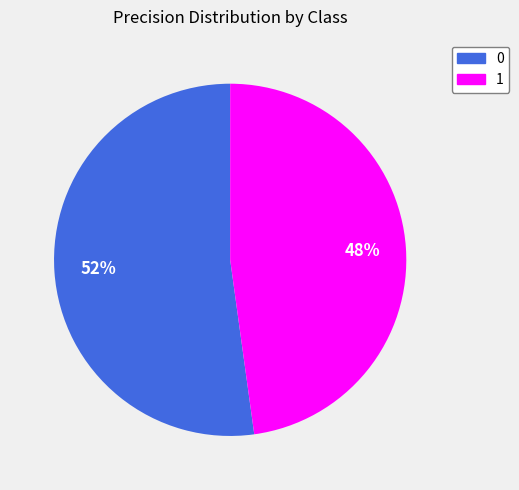

To the nearest percent, what percentage of the pie is 0?

52%